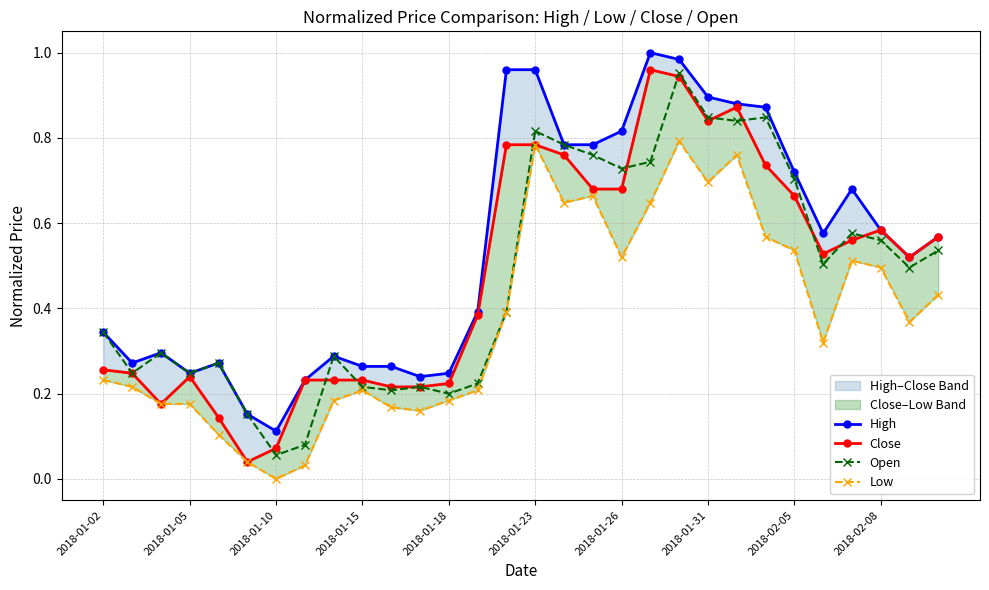

True or false: Open has more than 1 interior local peaks.

True